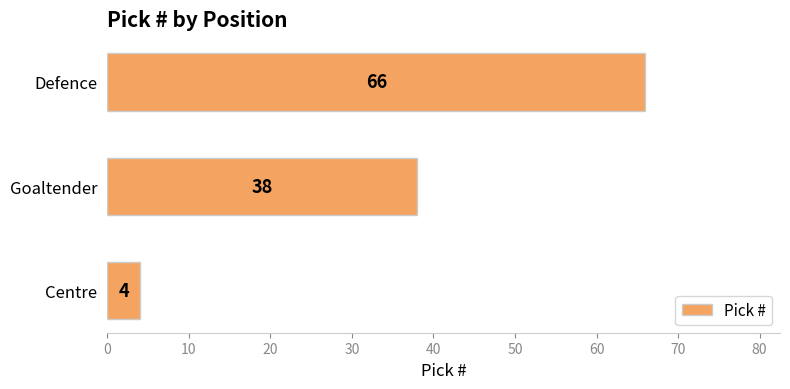

Is it true that the value at Goaltender is 38?

True